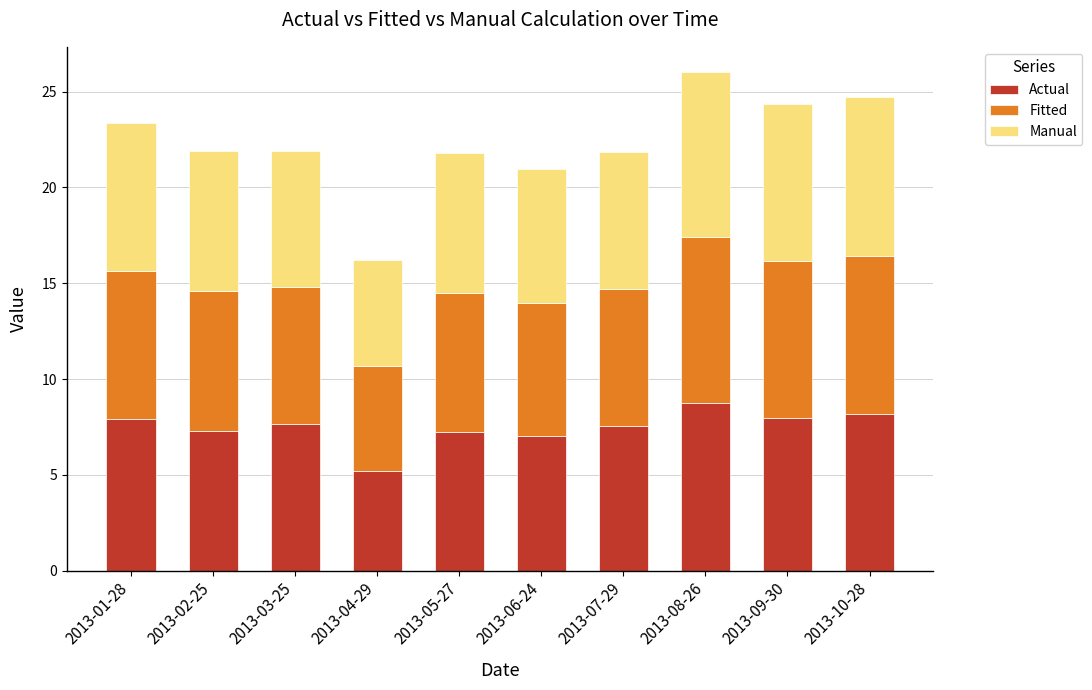

Does the chart contain any negative values?

No